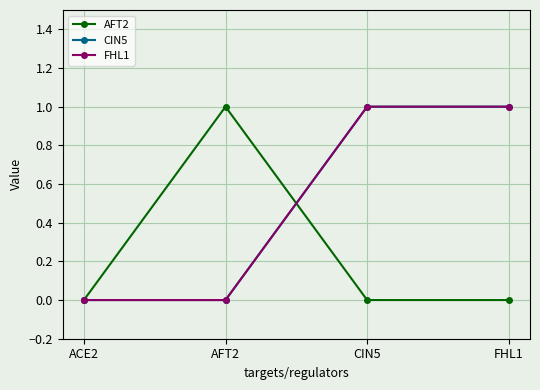

Is this an area chart (filled region under the line)?

No